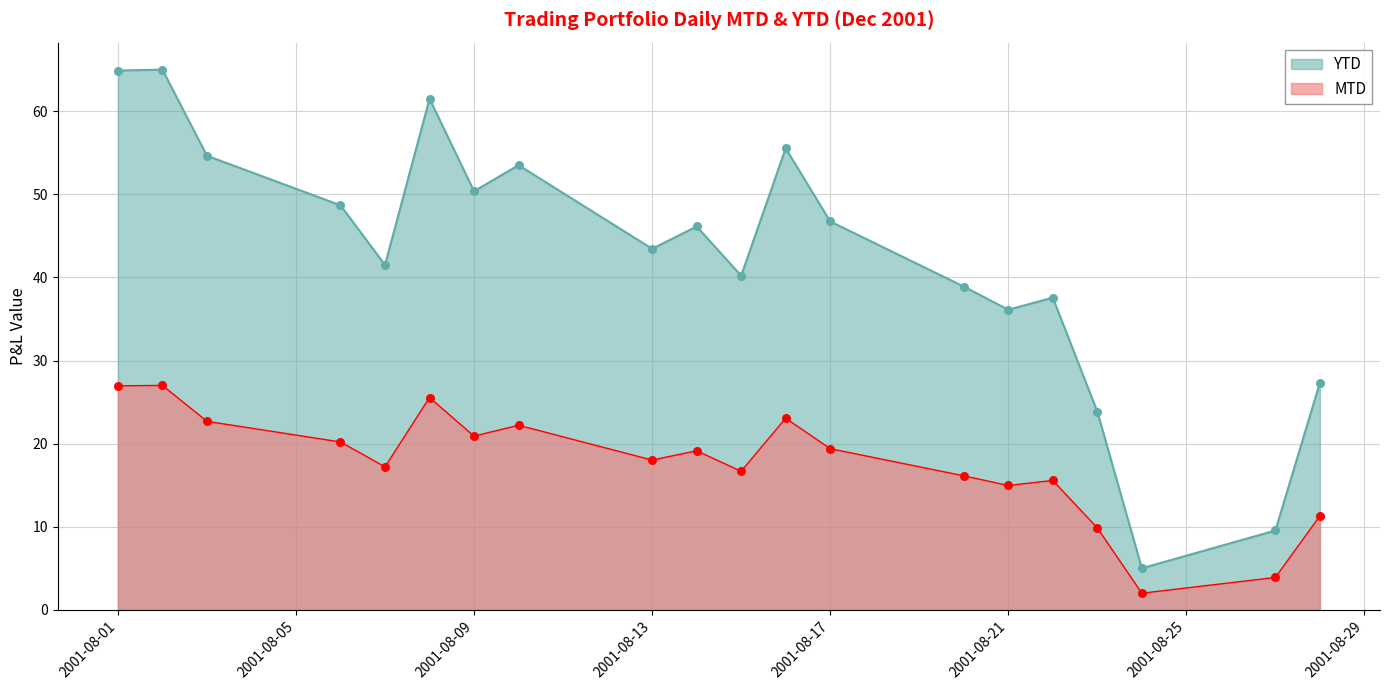

At which category is the sum across all series the highest?

37105